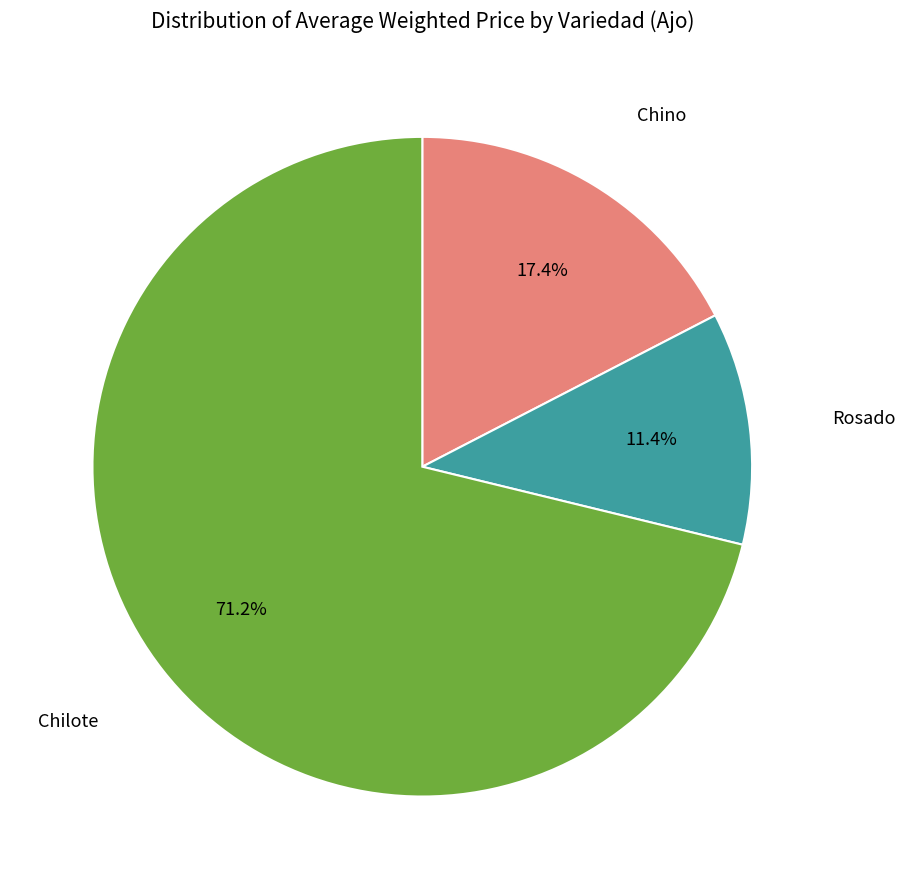

Combined, what portion of the pie is Chilote and Rosado?

82.6%